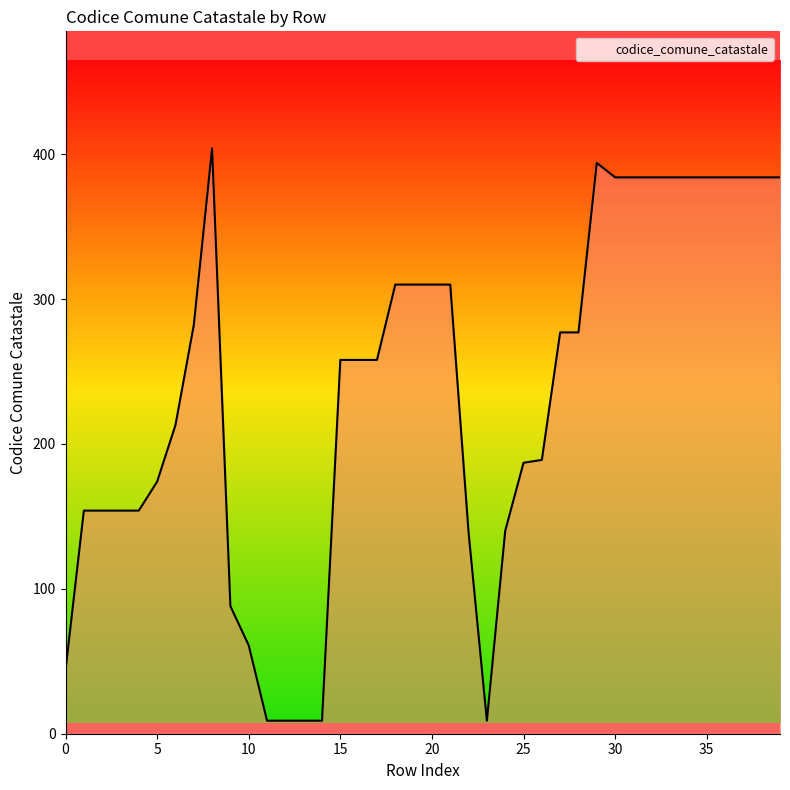

What is the difference between the maximum and minimum values?

395